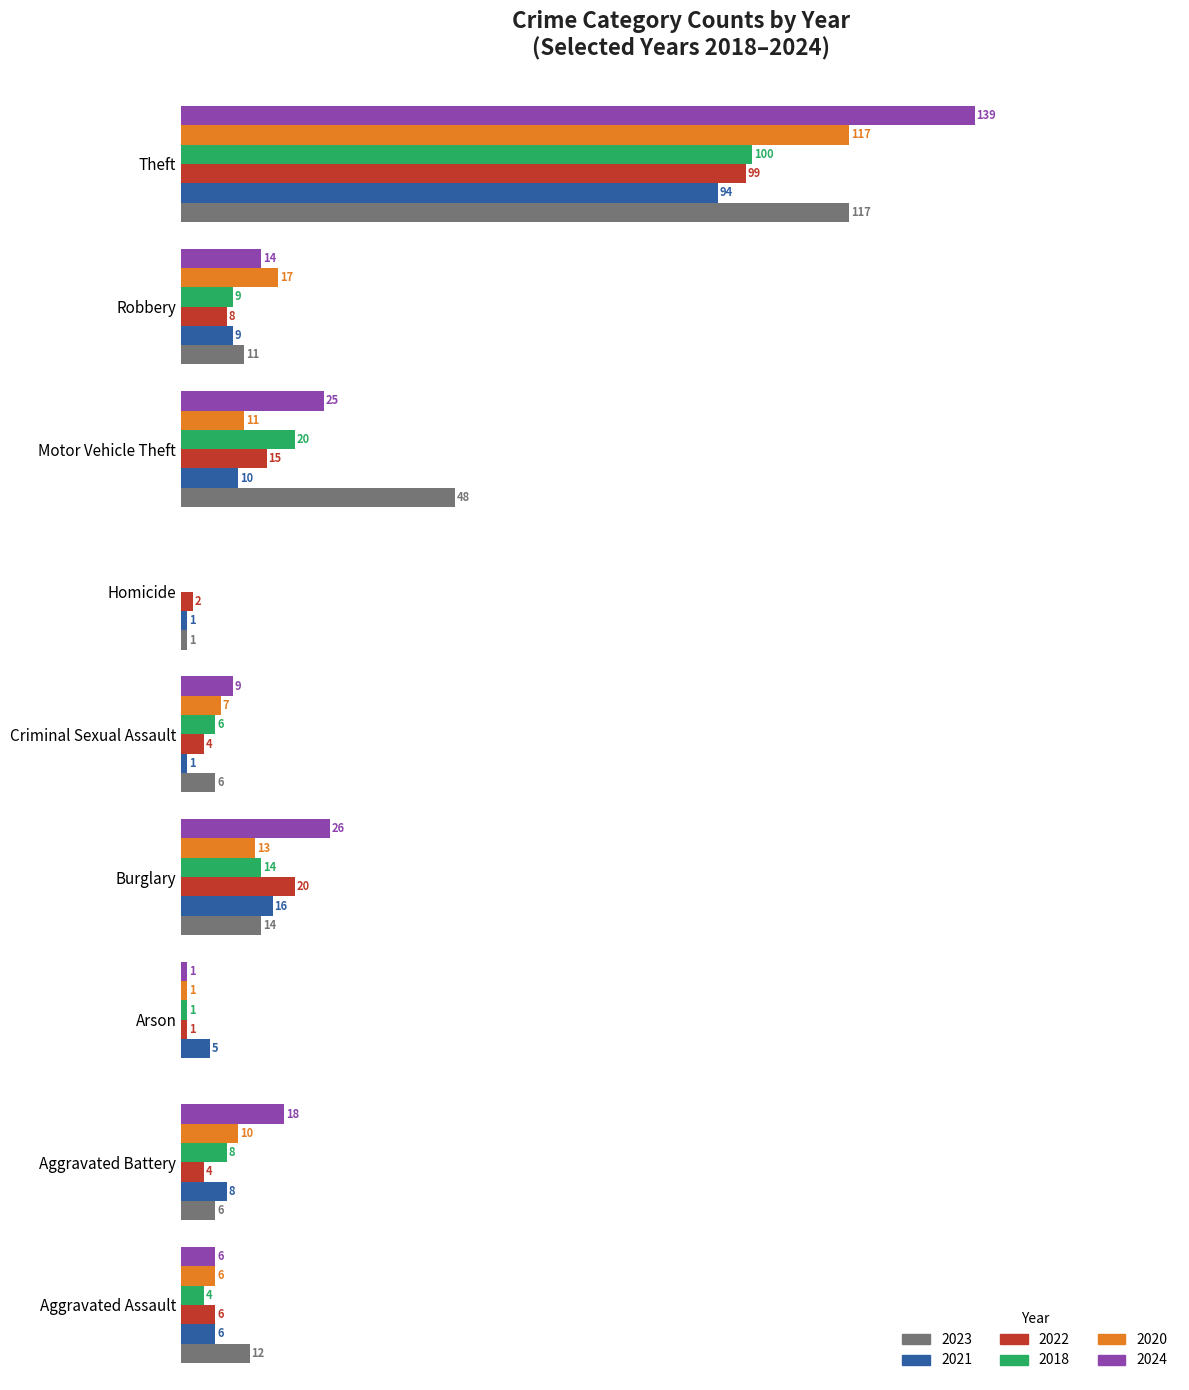

What are all the series names shown in the legend?

2023, 2021, 2022, 2018, 2020, 2024